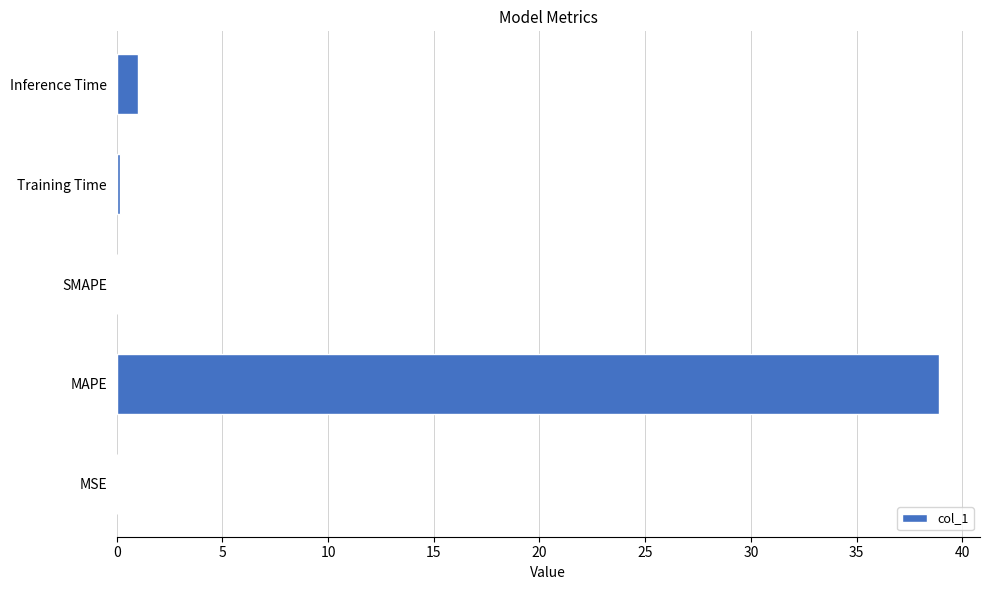

At which label is the value closest to 19?

Inference Time